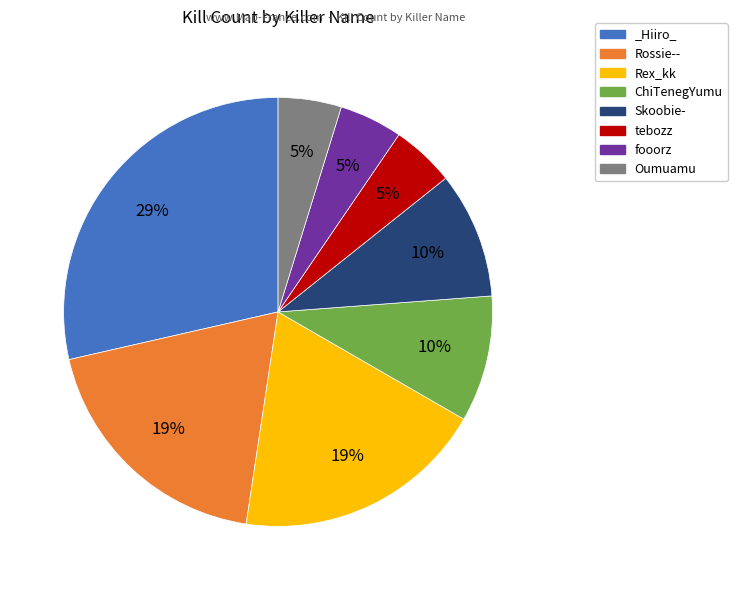

To the nearest percent, what is the average slice percentage?

12%